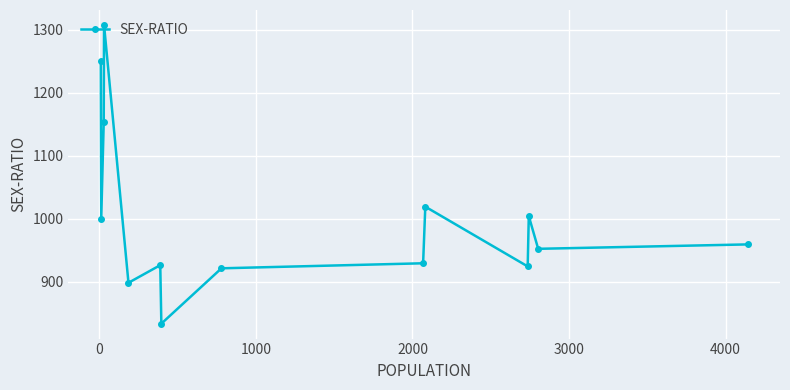

What is the sum of all values?

14077